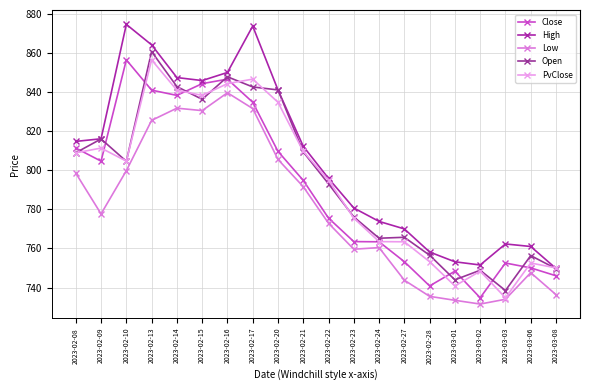

Where does the Open series first go above 804?

2023-02-08